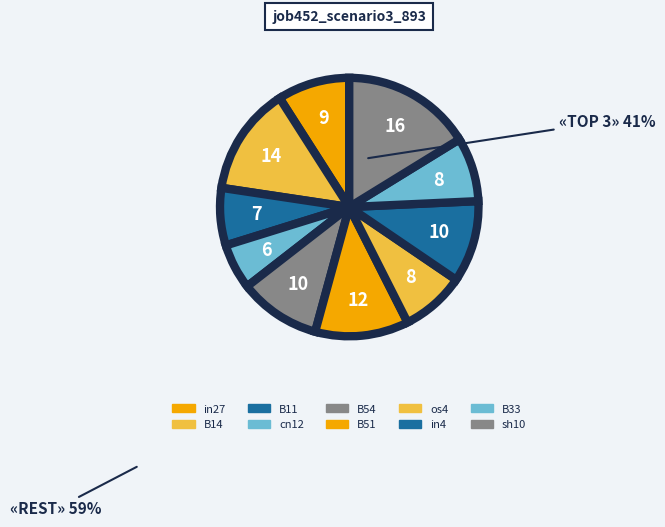

To the nearest percent, what is the average slice percentage?

10%